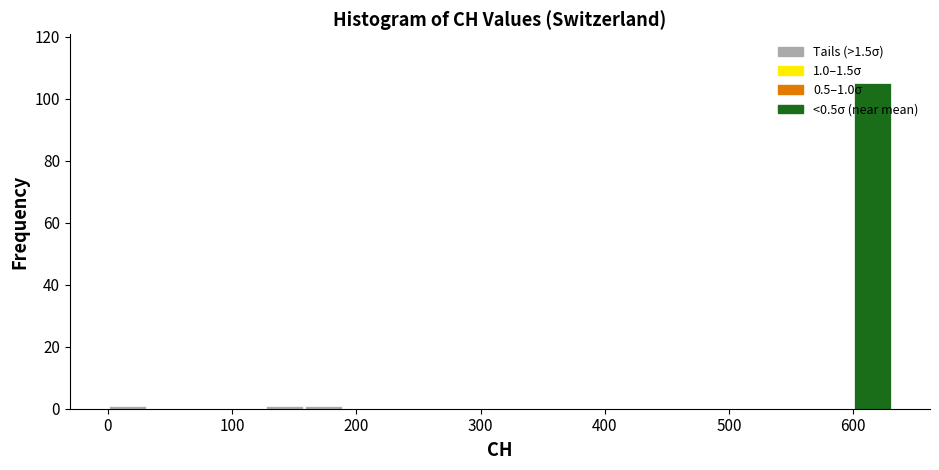

Around what value on the x-axis is the tallest bar? Give the approximate position of its centre, as read against the axis.

620